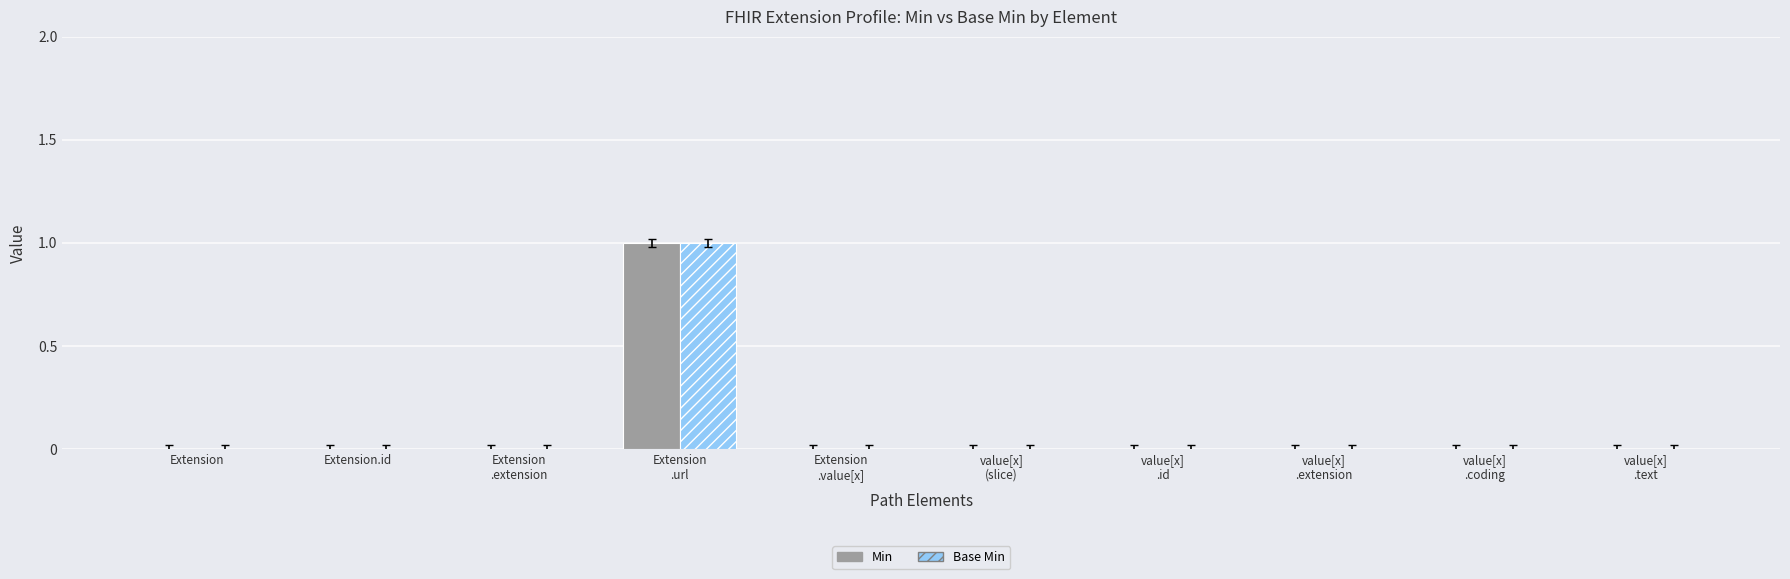

Is it true that Min equals 1 at Extension?

False